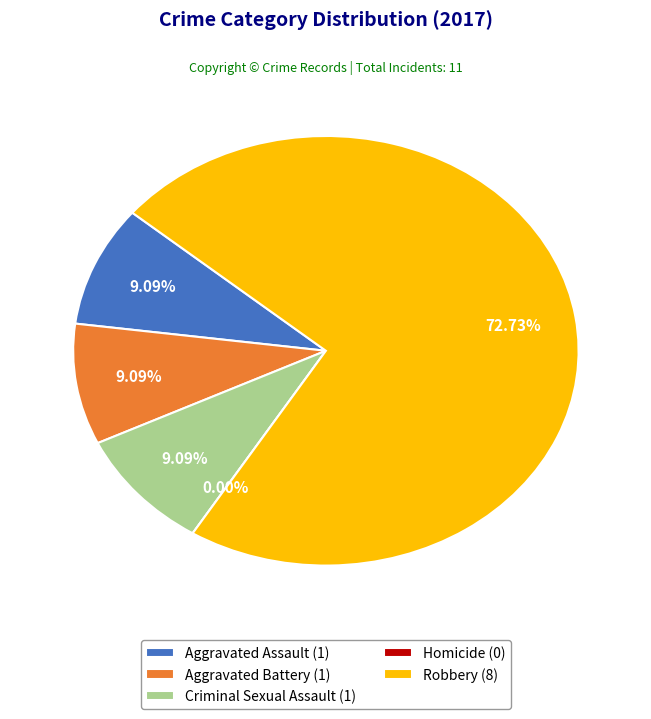

Count the number of slices in the pie.

5